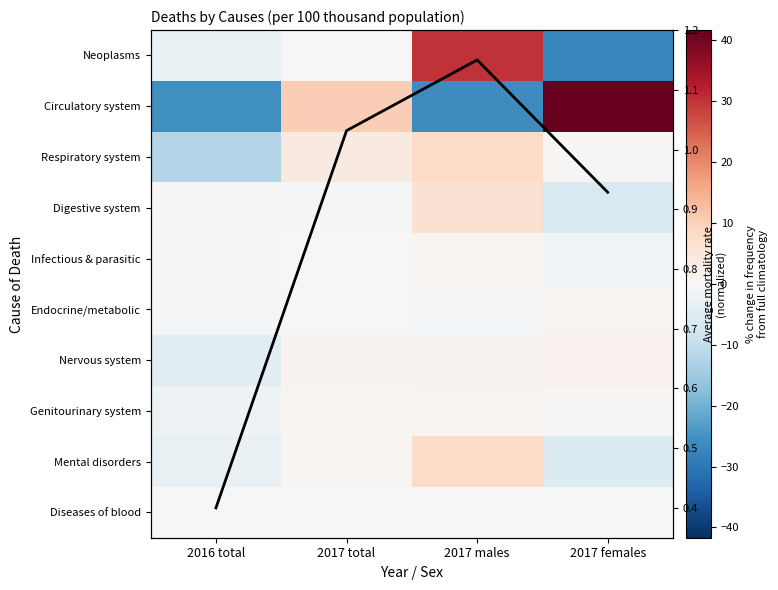

The Genitourinary system series shows -2.2 at 2016 total. True or false?

True